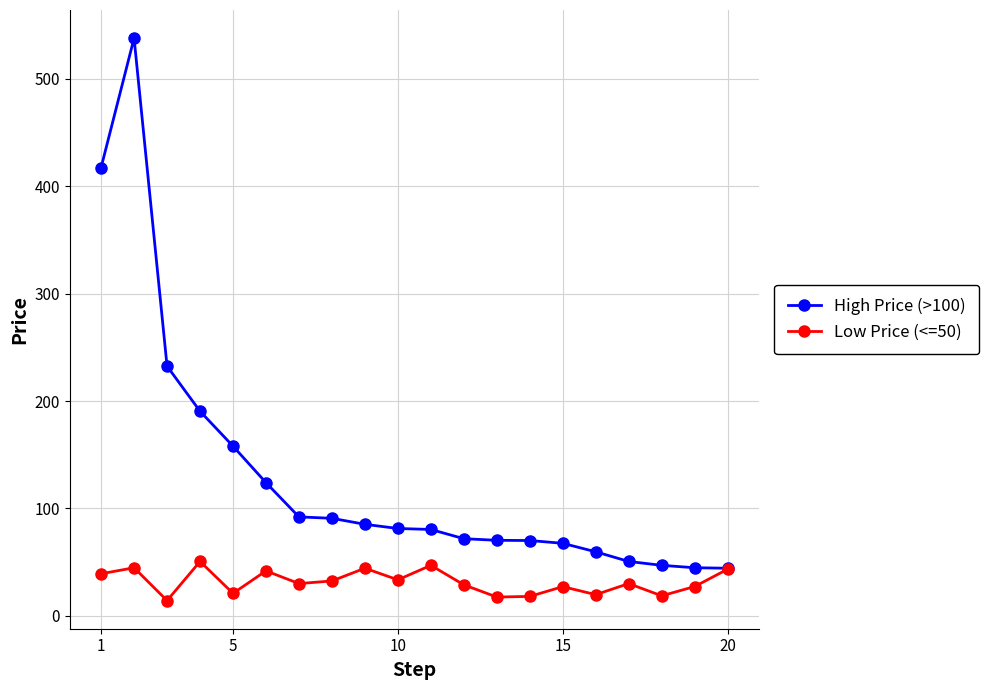

What is the value of the Low Price (<=50) point at the 3rd from the left?

14.2